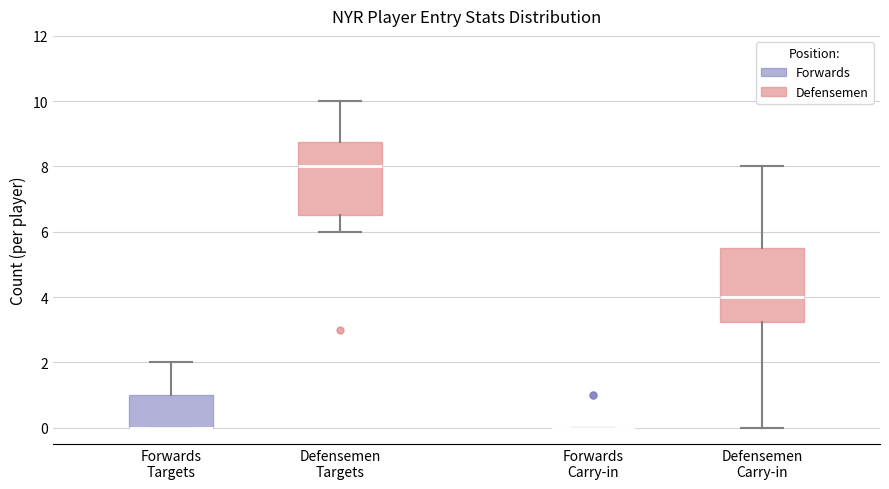

Reading left to right, transcribe this box plot: for each box, give where its median line is, the range the box spans, and where its two whiskers end, as read against the y-axis. The values are not printed on the chart, so give them approximately, as read against the axis.

Forwards Targets: median 0.0 (drawn on the box's lower edge), box 0.0 to 1.0, whiskers 0.0 to 2.0
Defensemen Targets: median 8.0, box 6.6 to 8.8, whiskers 6.0 to 10.0
Forwards Carry-in: box collapsed to a line at 0.0, whiskers 0.0 to 0.0
Defensemen Carry-in: median 4.0, box 3.2 to 5.6, whiskers 0.0 to 8.0